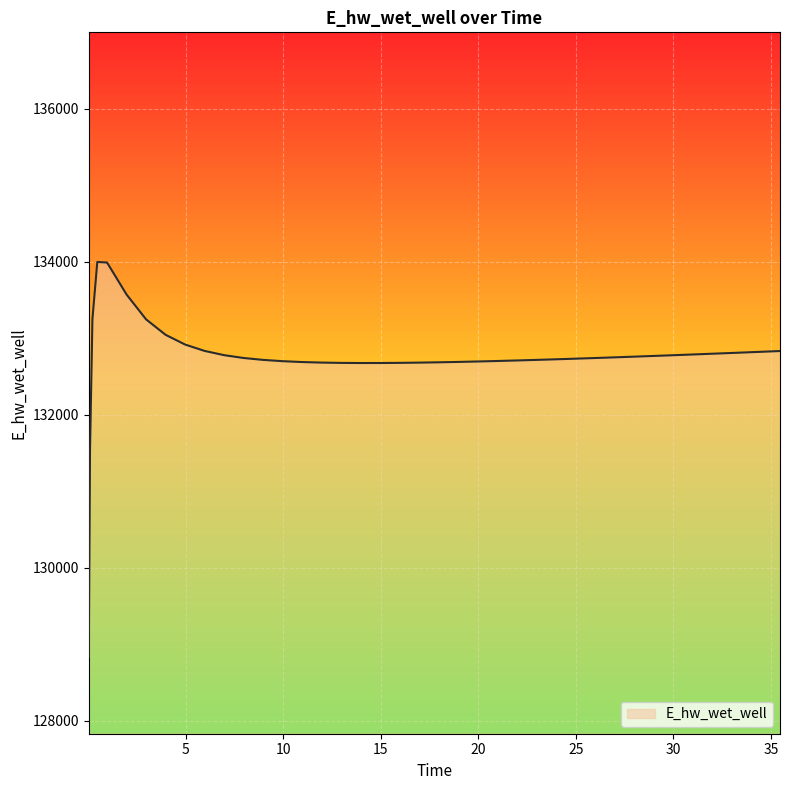

What is the difference between the maximum and minimum values?

5163.7